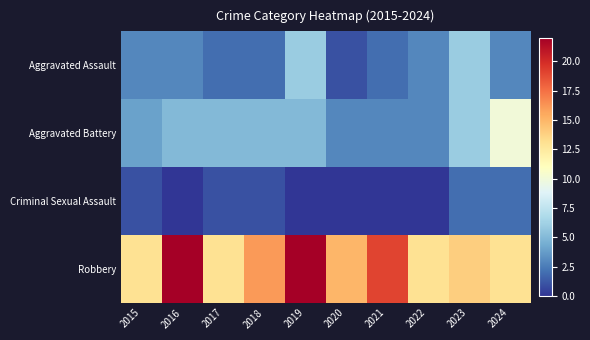

Reading left to right, what are all the values shown in this chart?

Aggravated Assault: 2015=3	2016=3	2017=2	2018=2	2019=6	2020=1	2021=2	2022=3	2023=6	2024=3
Aggravated Battery: 2015=4	2016=5	2017=5	2018=5	2019=5	2020=3	2021=3	2022=3	2023=6	2024=10
Criminal Sexual Assault: 2015=1	2016=0	2017=1	2018=1	2019=0	2020=0	2021=0	2022=0	2023=2	2024=2
Robbery: 2015=13	2016=22	2017=13	2018=16	2019=22	2020=15	2021=19	2022=13	2023=14	2024=13